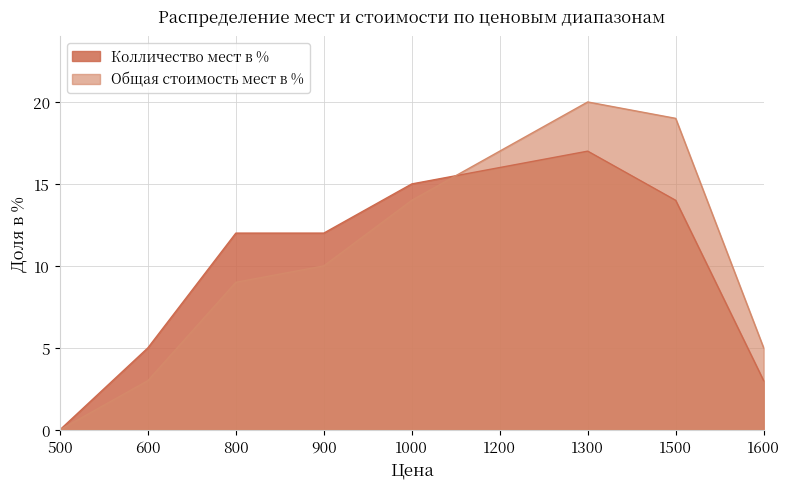

What is the value of the Колличество мест в % point at the 3rd from the left?

12